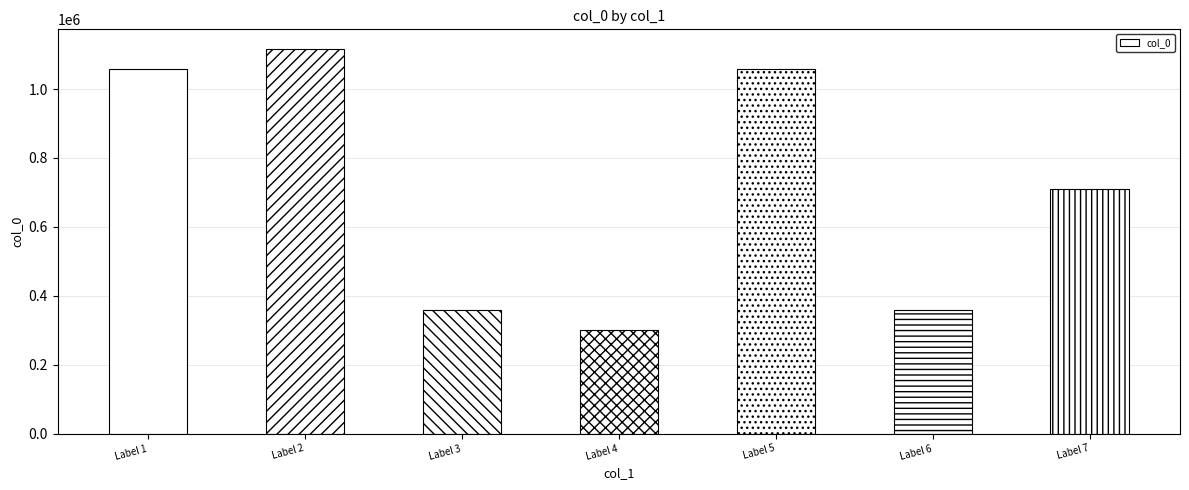

What is the value of the 3rd bar from the left?

358067